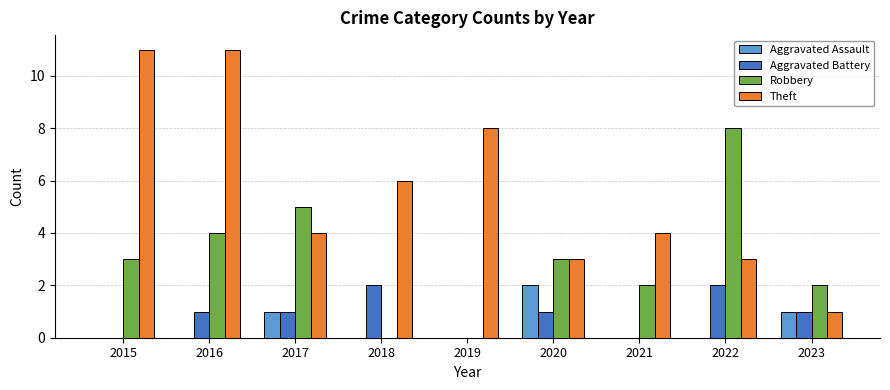

Between 2017 and 2020, which series saw the biggest shift?

Robbery